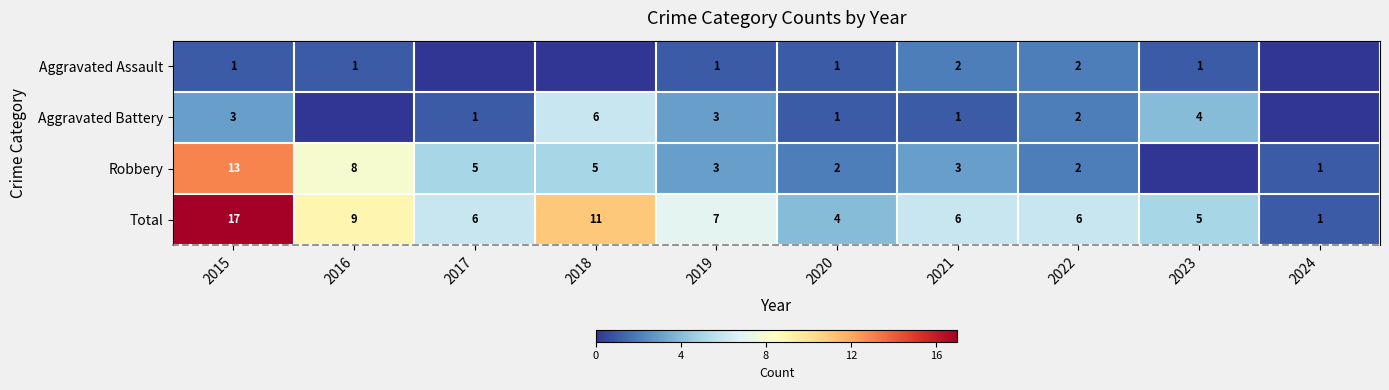

The Total series shows 17 at 2015. True or false?

True